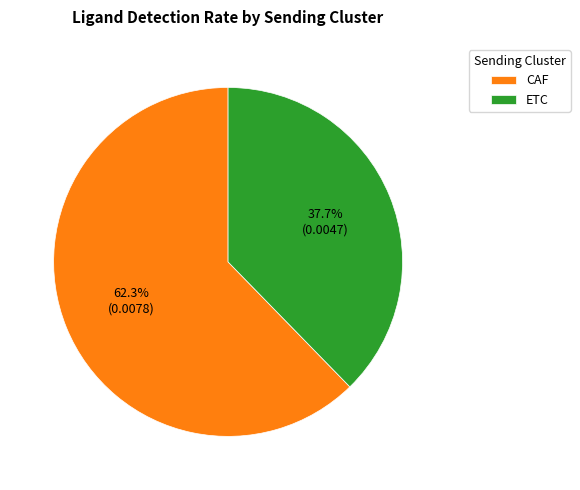

How much of the chart is everything except ETC?

62.3%